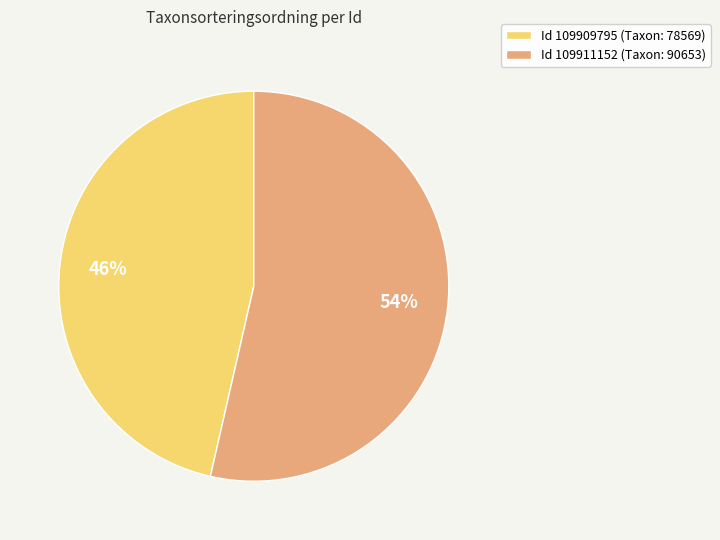

Does any single category account for the majority?

Yes